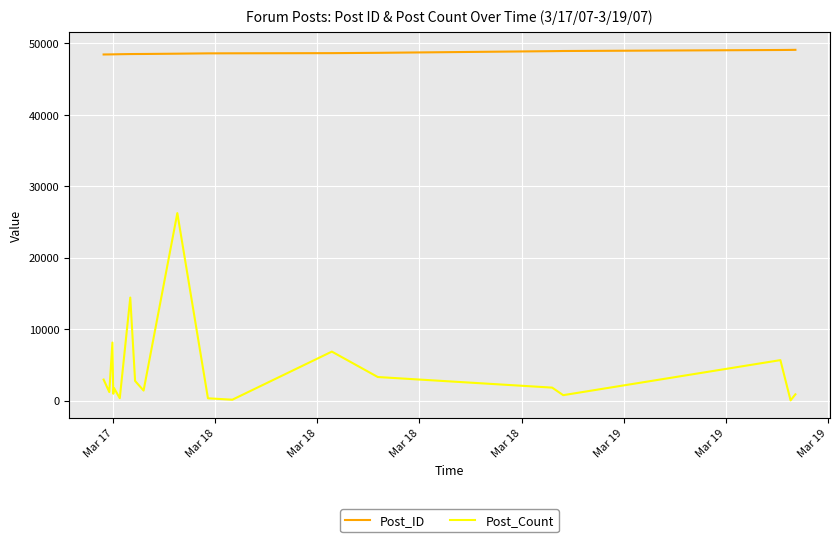

True or false: Post_ID and Post_Count intersect in this chart.

False